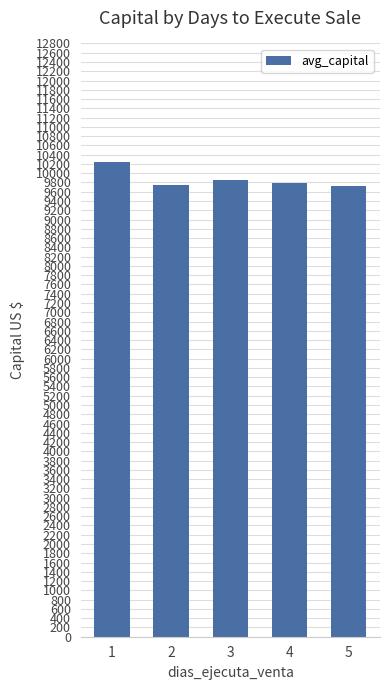

What is the ratio of the value at 3 to the value at 2?

1.0